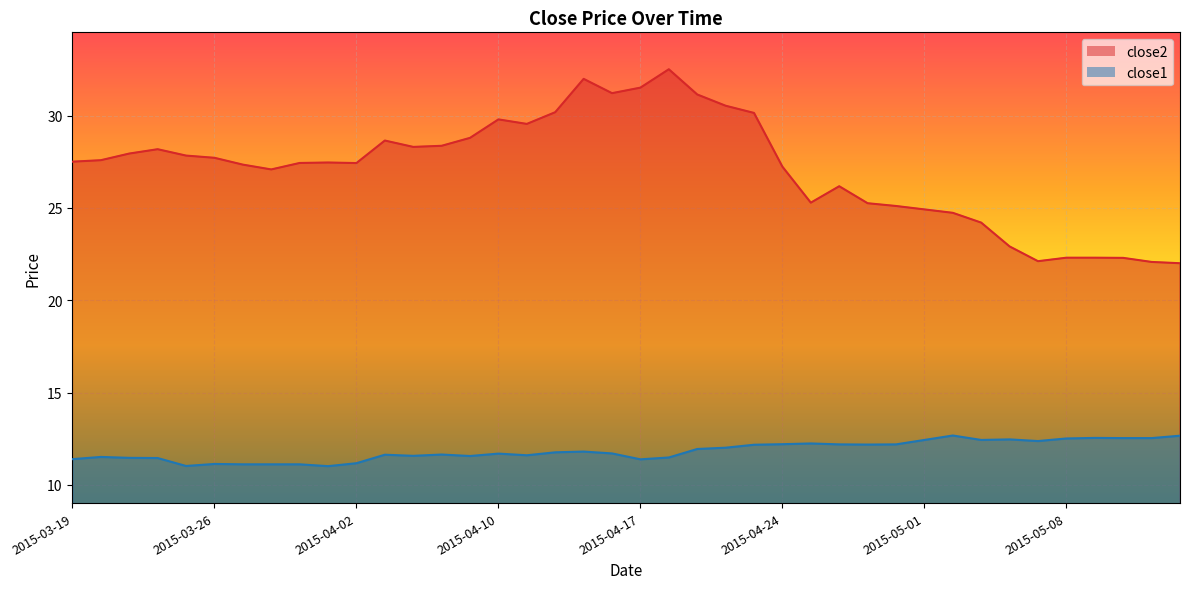

Reading right to left, what are all the values shown in this chart?

close2: 2015-05-14=22.0	2015-05-13=22.1	2015-05-12=22.3	2015-05-11=22.3	2015-05-08=22.3	2015-05-07=22.1	2015-05-06=22.9	2015-05-05=24.2	2015-05-04=24.7	2015-05-01=24.9	2015-04-30=25.1	2015-04-29=25.3	2015-04-28=26.2	2015-04-27=25.3	2015-04-24=27.2	2015-04-23=30.1	2015-04-22=30.5	2015-04-21=31.1	2015-04-20=32.5	2015-04-17=31.5	2015-04-16=31.2	2015-04-15=32.0	2015-04-14=30.2	2015-04-13=29.6	2015-04-10=29.8	2015-04-09=28.8	2015-04-08=28.4	2015-04-07=28.3	2015-04-06=28.6	2015-04-02=27.4	2015-04-01=27.5	2015-03-31=27.4	2015-03-30=27.1	2015-03-27=27.3	2015-03-26=27.7	2015-03-25=27.8	2015-03-24=28.2	2015-03-23=27.9	2015-03-20=27.6	2015-03-19=27.5
close1: 2015-05-14=12.7	2015-05-13=12.5	2015-05-12=12.5	2015-05-11=12.5	2015-05-08=12.5	2015-05-07=12.4	2015-05-06=12.5	2015-05-05=12.4	2015-05-04=12.7	2015-05-01=12.4	2015-04-30=12.2	2015-04-29=12.2	2015-04-28=12.2	2015-04-27=12.2	2015-04-24=12.2	2015-04-23=12.2	2015-04-22=12.0	2015-04-21=11.9	2015-04-20=11.5	2015-04-17=11.4	2015-04-16=11.7	2015-04-15=11.8	2015-04-14=11.8	2015-04-13=11.6	2015-04-10=11.7	2015-04-09=11.6	2015-04-08=11.6	2015-04-07=11.6	2015-04-06=11.6	2015-04-02=11.2	2015-04-01=11.0	2015-03-31=11.1	2015-03-30=11.1	2015-03-27=11.1	2015-03-26=11.1	2015-03-25=11.0	2015-03-24=11.5	2015-03-23=11.5	2015-03-20=11.5	2015-03-19=11.4